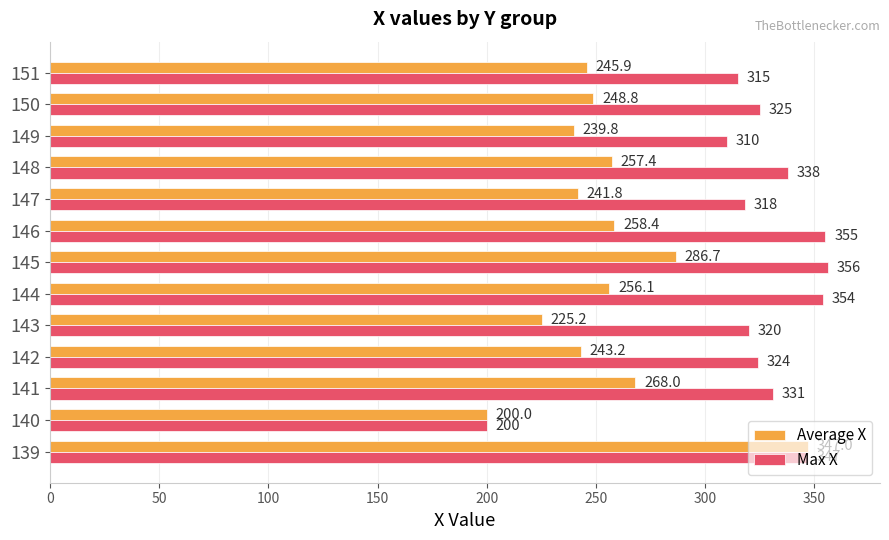

At which label does Max X reach its minimum?

140